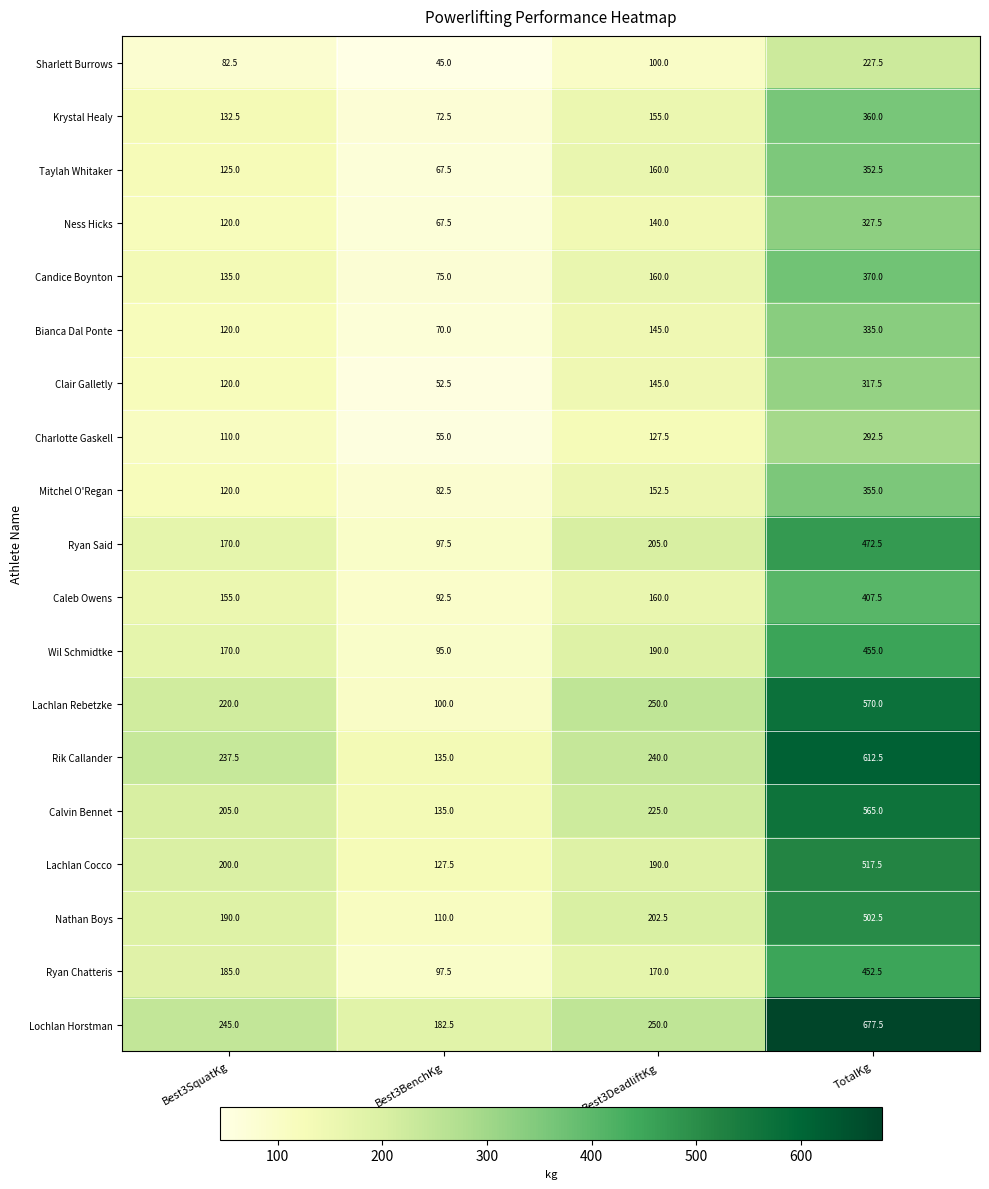

At how many categories does at least one series exceed 119?

4